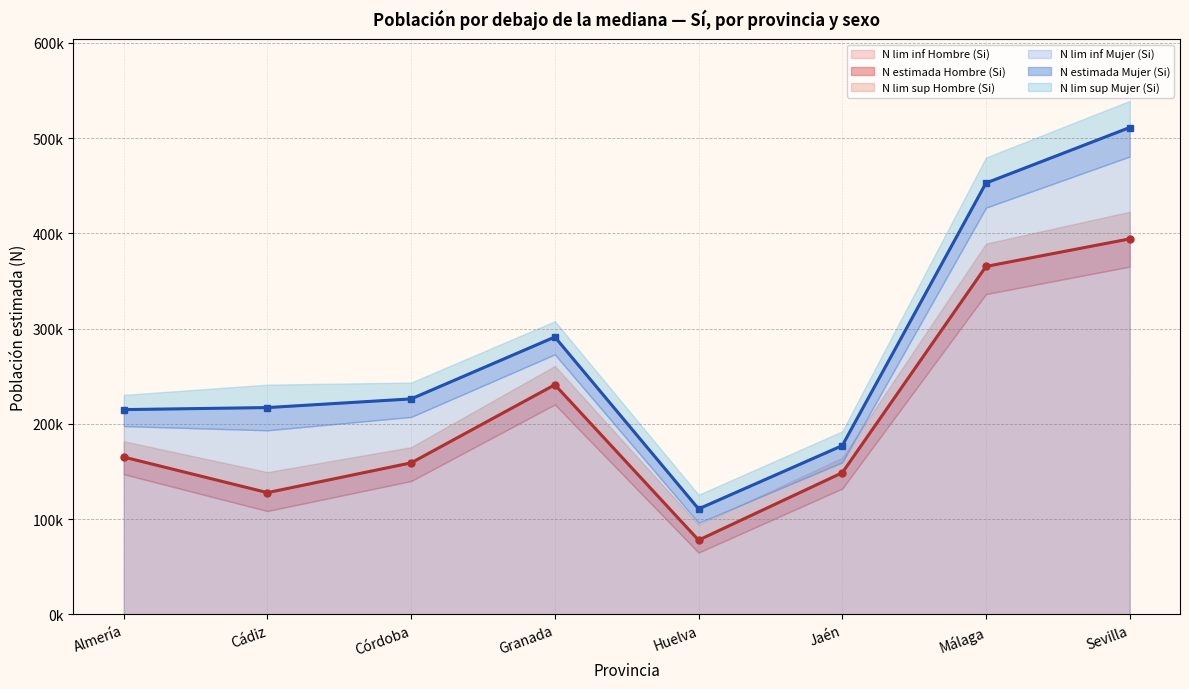

What is the label of the 8th point from the left?

Sevilla